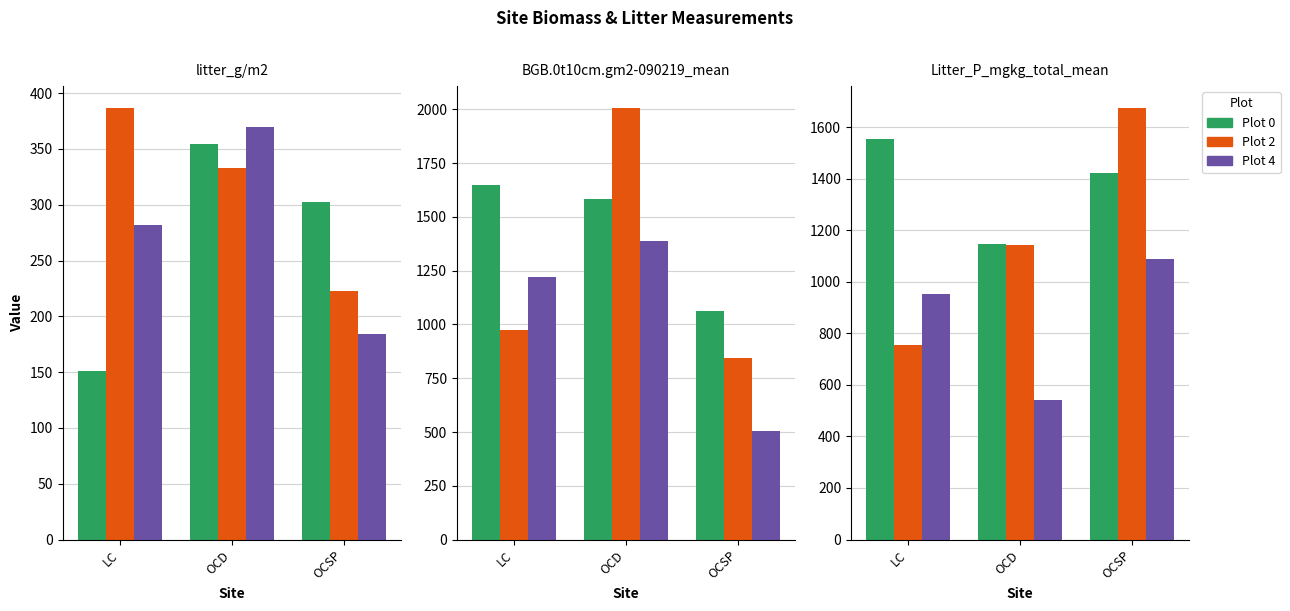

Which series changed the most between OCD and OCSP?

Plot 4